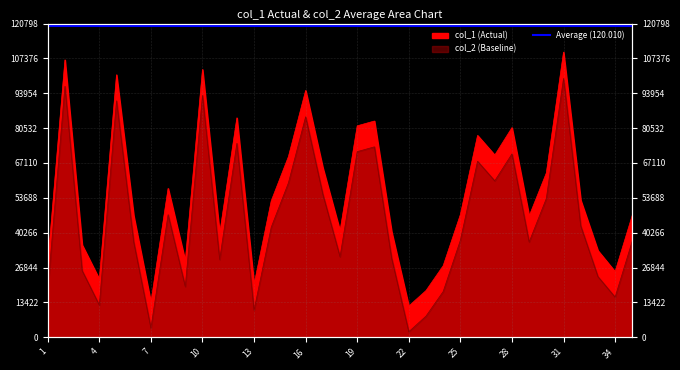

Rank the series at 17 from lowest to highest value.

col_2, col_1